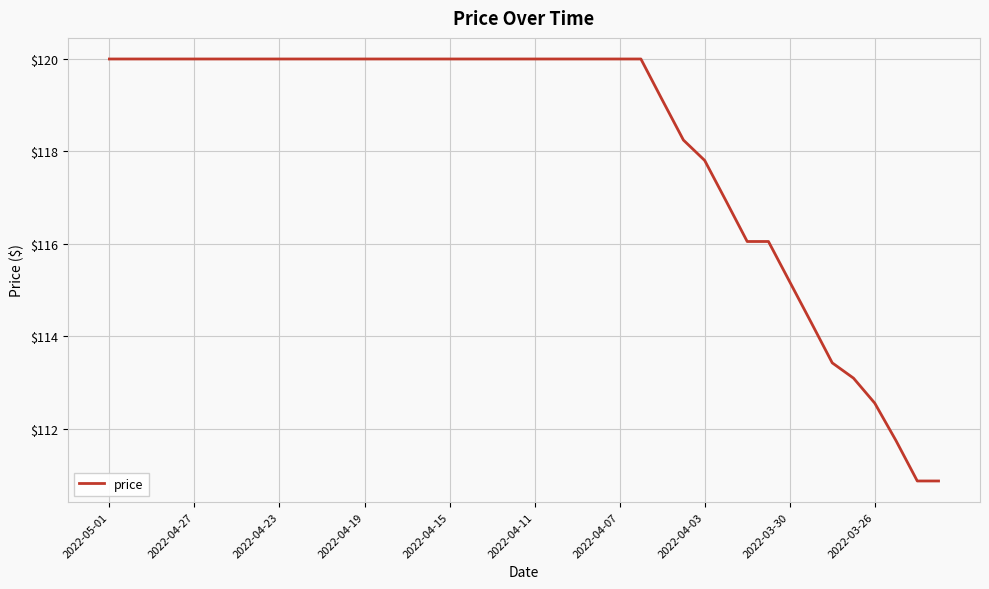

What is the smallest value displayed?

110.9